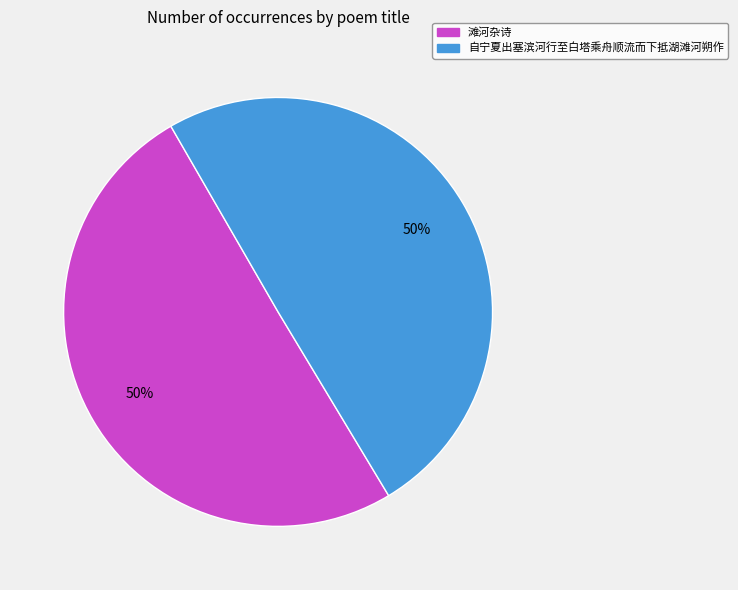

Approximately how many times larger is the value at 滩河杂诗 compared to 自宁夏出塞滨河行至白塔乘舟顺流而下抵湖滩河朔作?

1.0